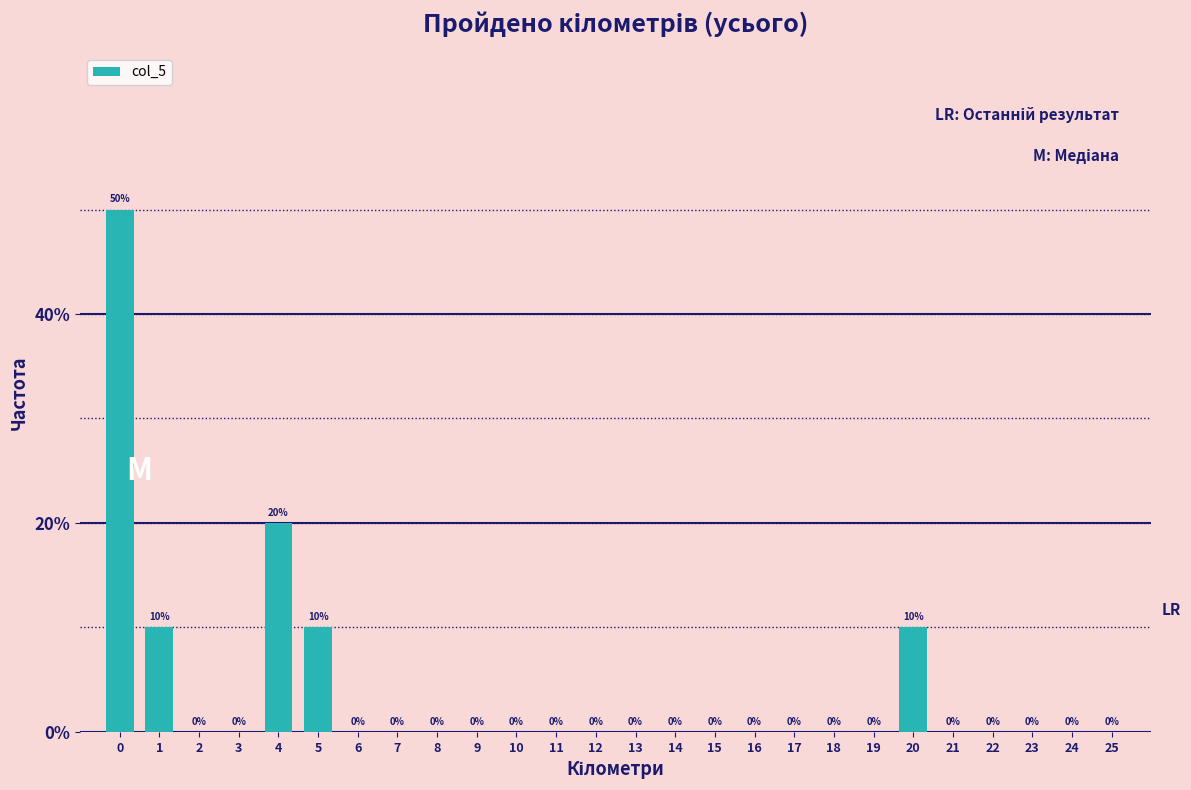

Reading left to right, list all the values displayed in this chart.

0=50	1=10	2=0	3=0	4=20	5=10	6=0	7=0	8=0	9=0	10=0	11=0	12=0	13=0	14=0	15=0	16=0	17=0	18=0	19=0	20=10	21=0	22=0	23=0	24=0	25=0